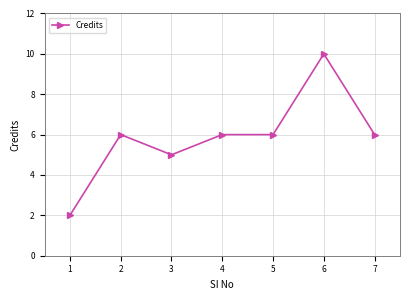

What is the value of the 1st point from the left?

2